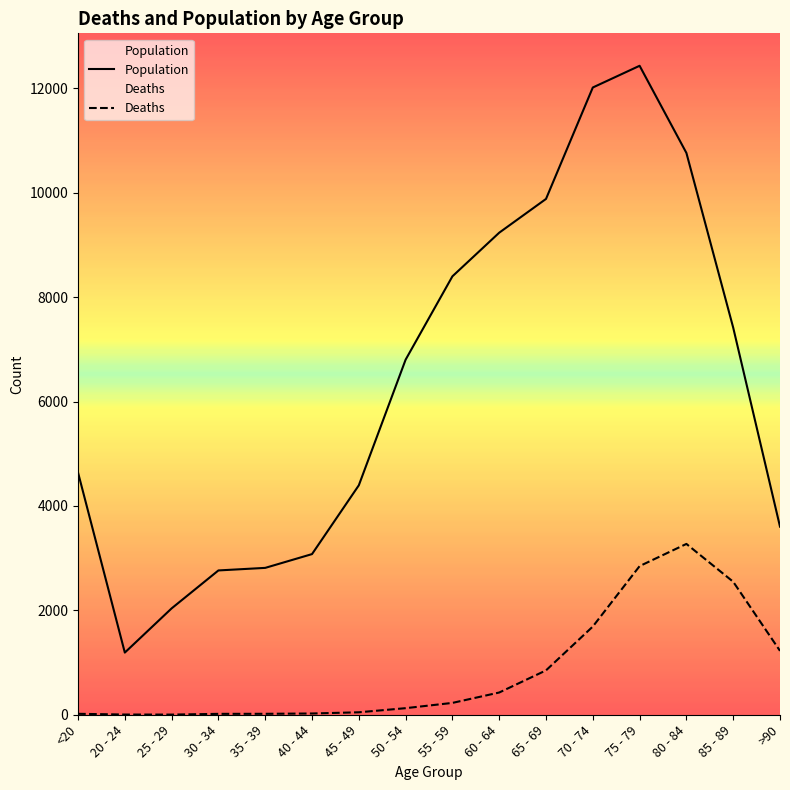

At which label is Population closest to 6812?

50 - 54